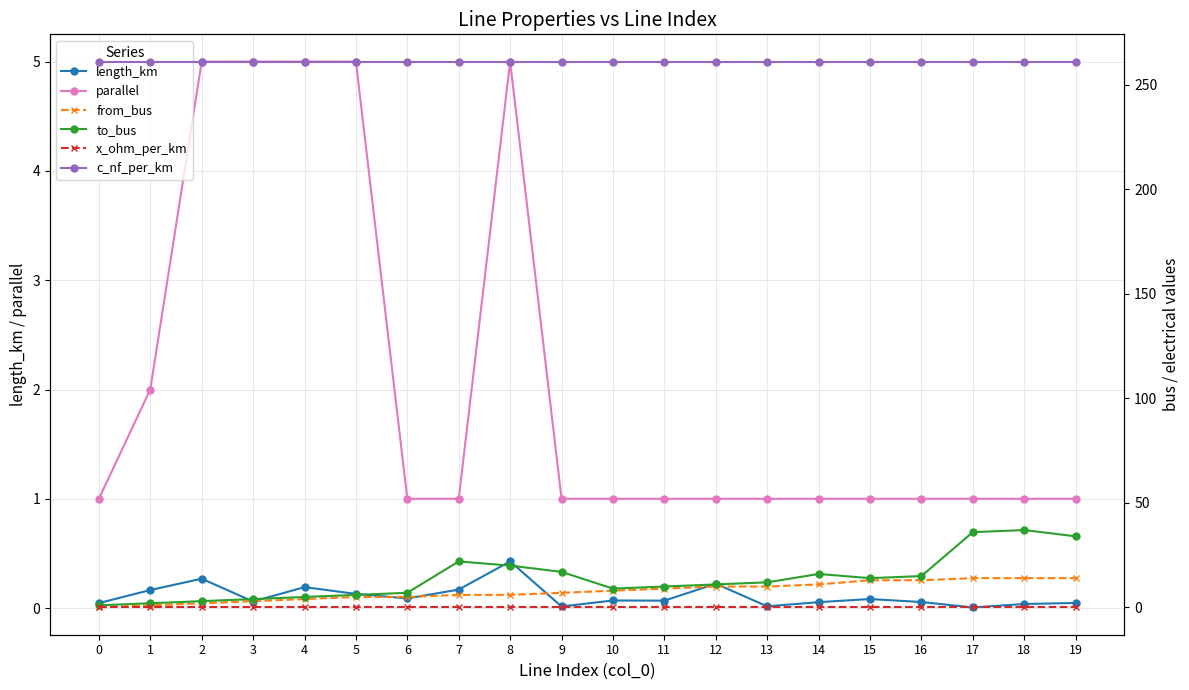

How many lines are shown in the chart?

6